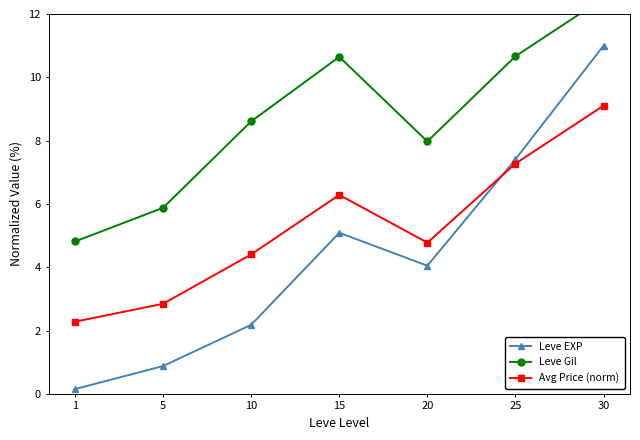

The value of Avg Price (norm) at 5 is 4.7. True or false?

False